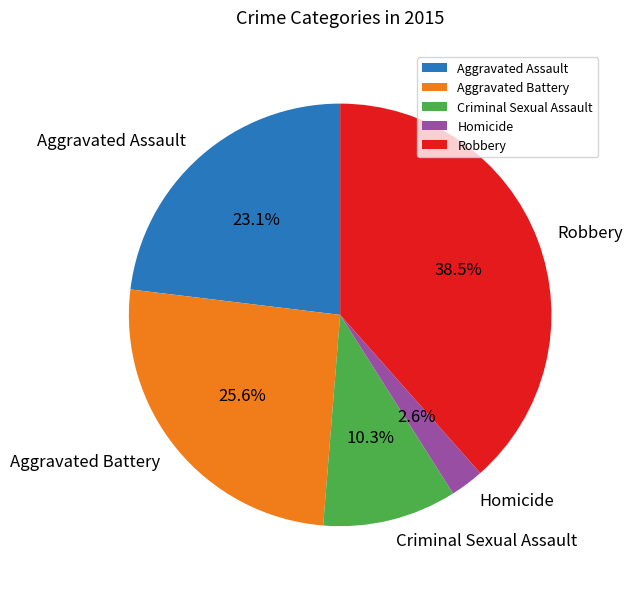

Rank the categories by value from highest to lowest.

Robbery, Aggravated Battery, Aggravated Assault, Criminal Sexual Assault, Homicide